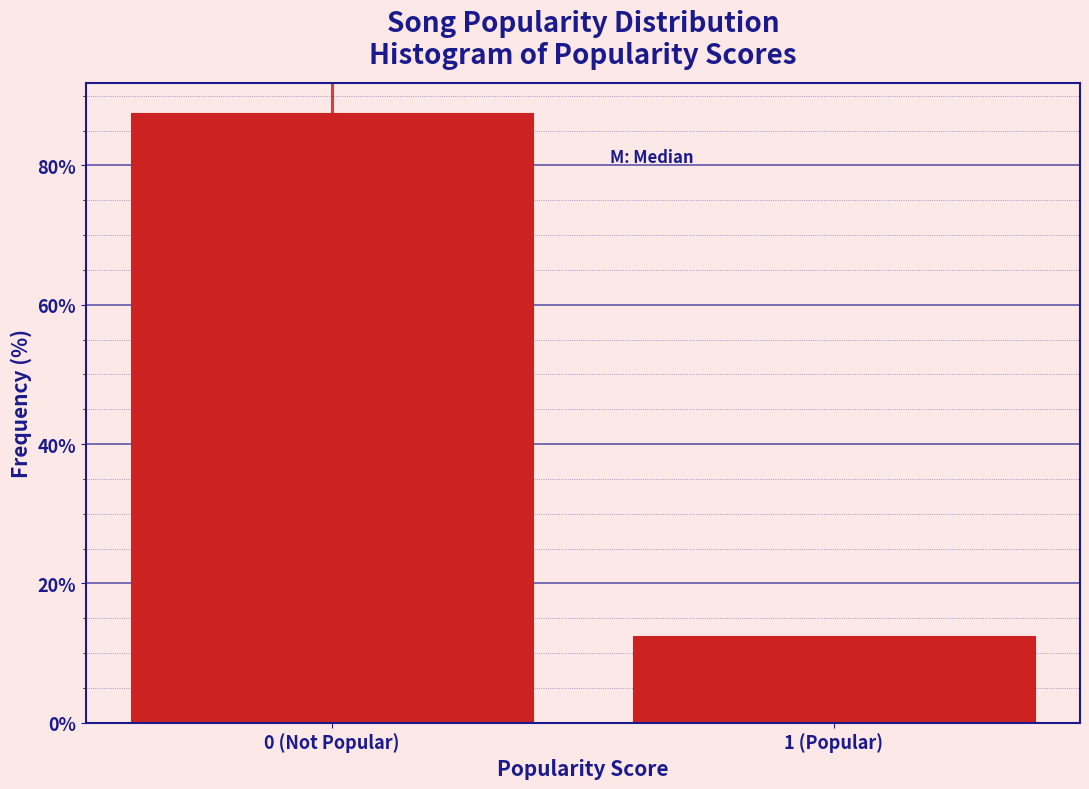

Reading right to left, what are all the values shown in this chart?

12.5	87.5